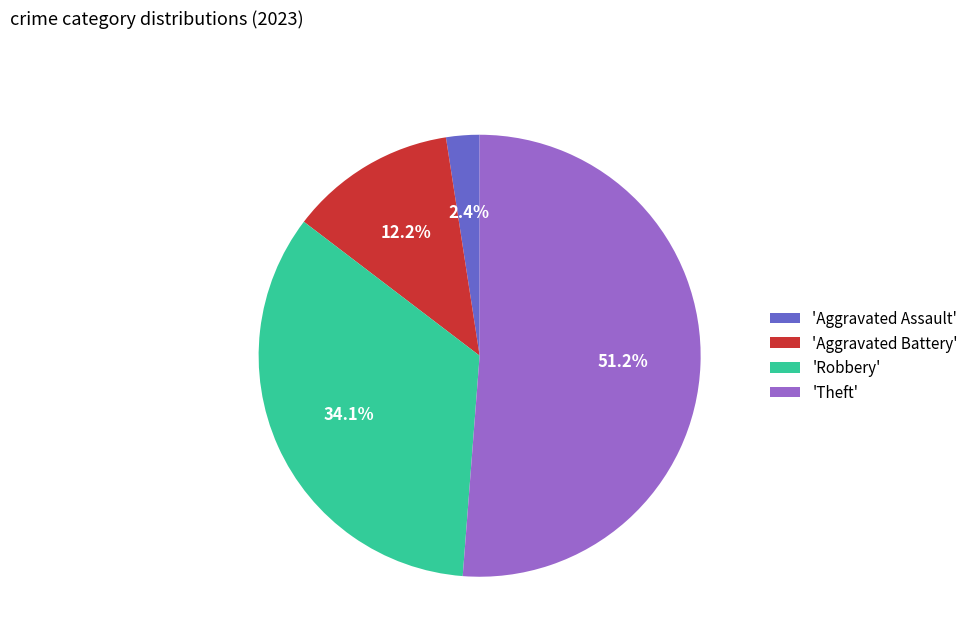

Which slice represents more than half of the pie?

'Theft'